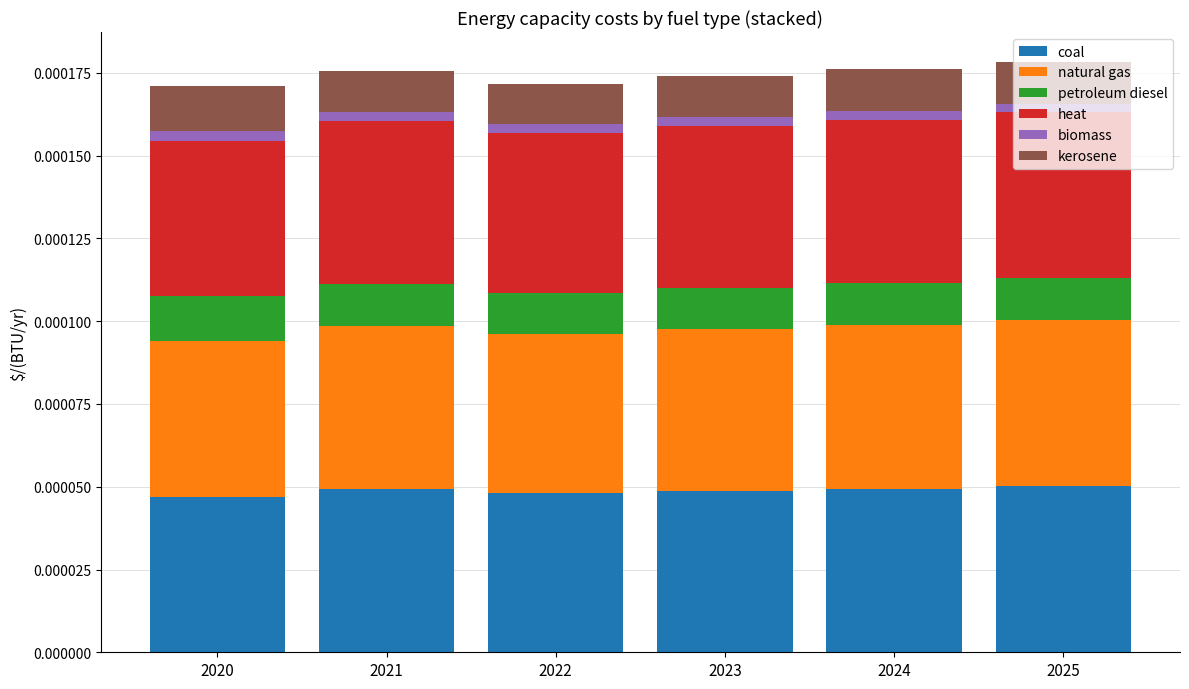

Between 2020 and 2025, which series saw the biggest shift?

heat